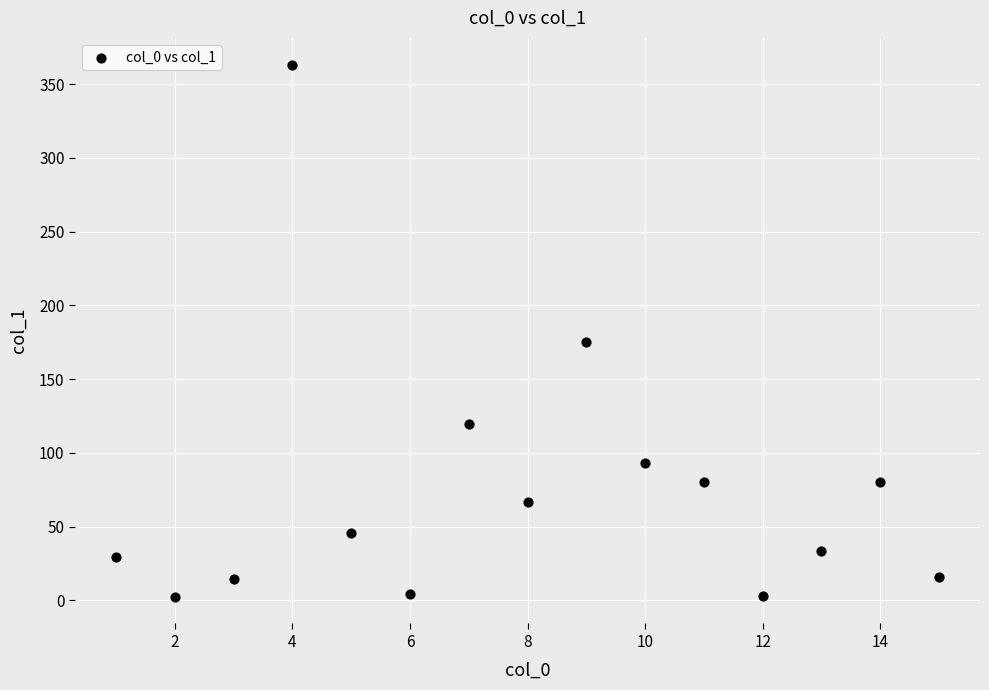

What is the range of X values (max minus min)?

14.0